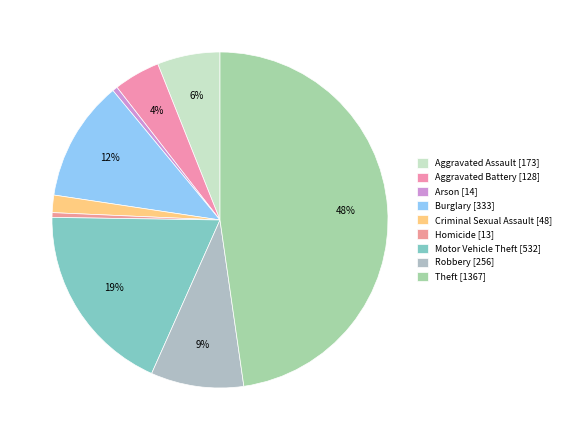

How many segments does this pie chart have?

9